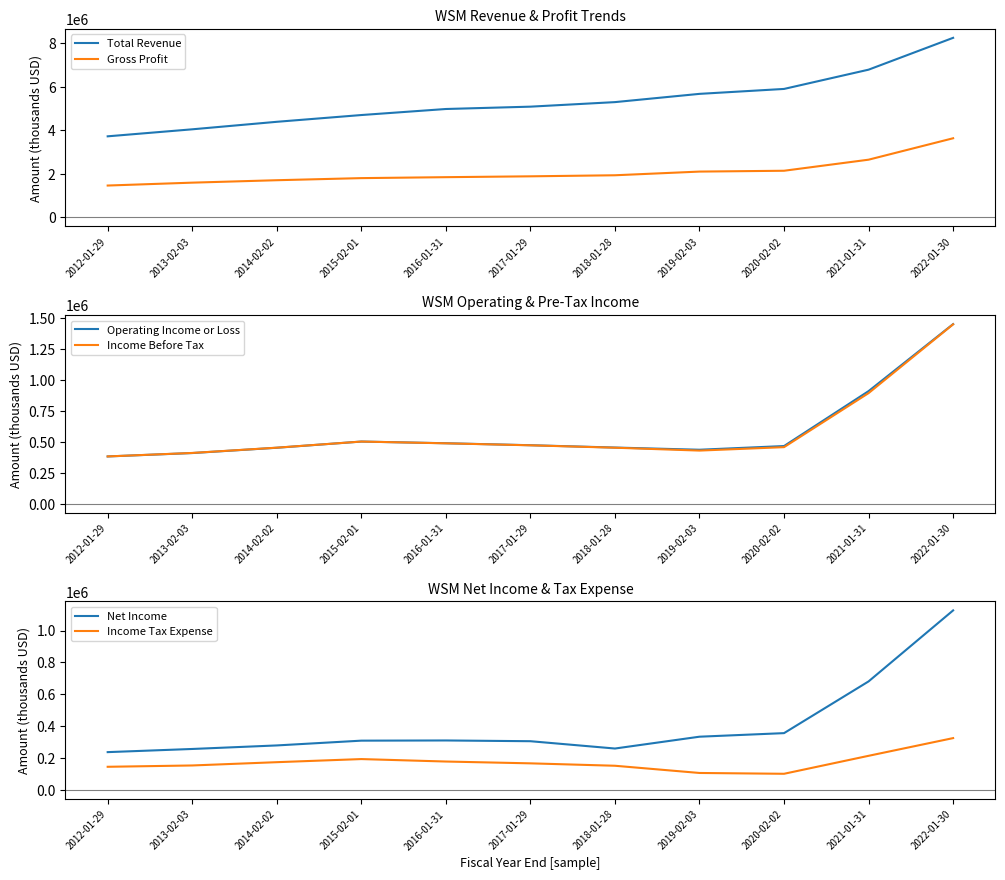

At how many categories does at least one series exceed 690297?

11